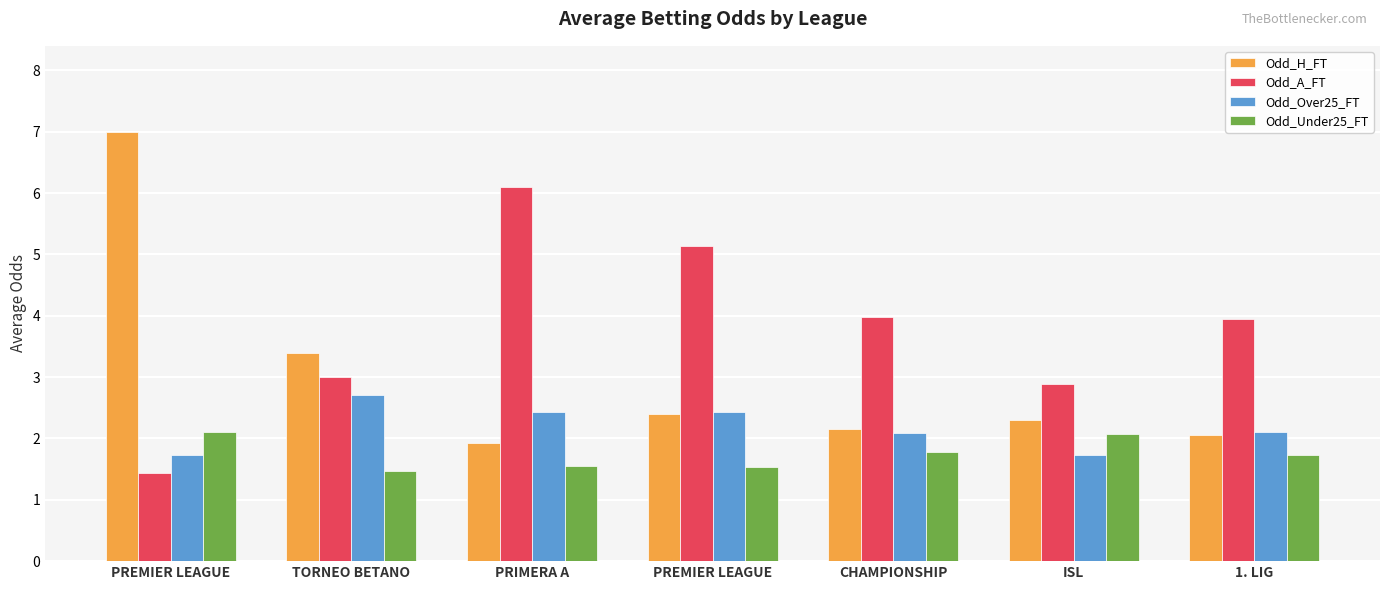

Rank the series at CHAMPIONSHIP from lowest to highest value.

Odd_Under25_FT, Odd_Over25_FT, Odd_H_FT, Odd_A_FT